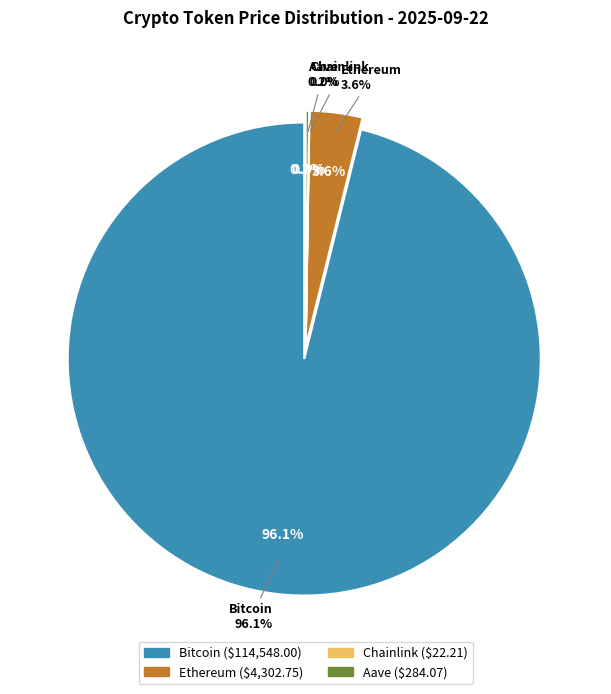

To the nearest percent, what is the difference between the largest and smallest slice percentages?

96%